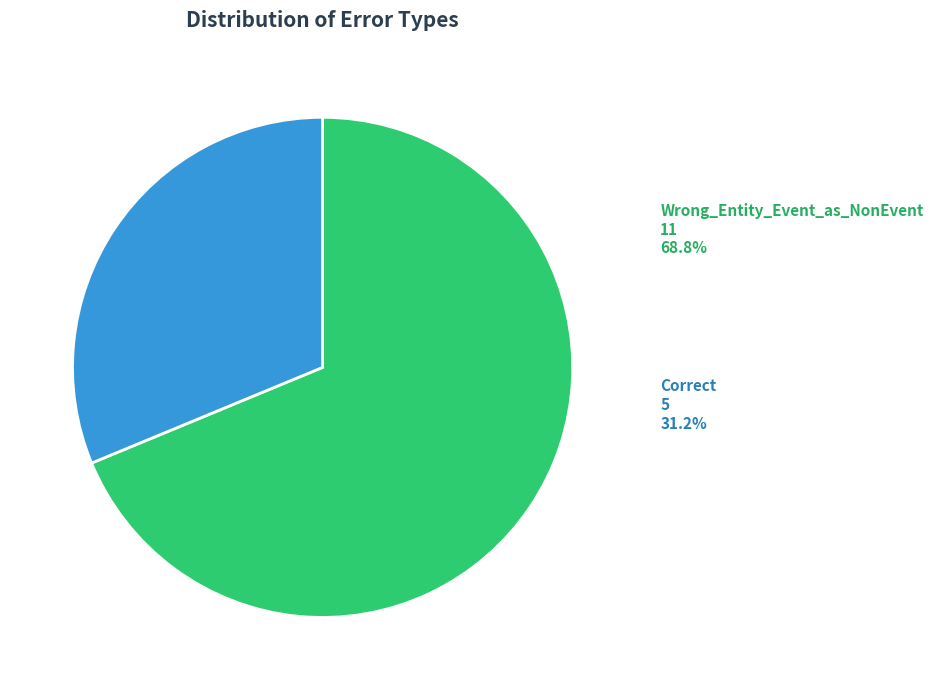

To the nearest percent, what is the combined percentage of Wrong_Entity_Event_as_NonEvent and Correct?

100%